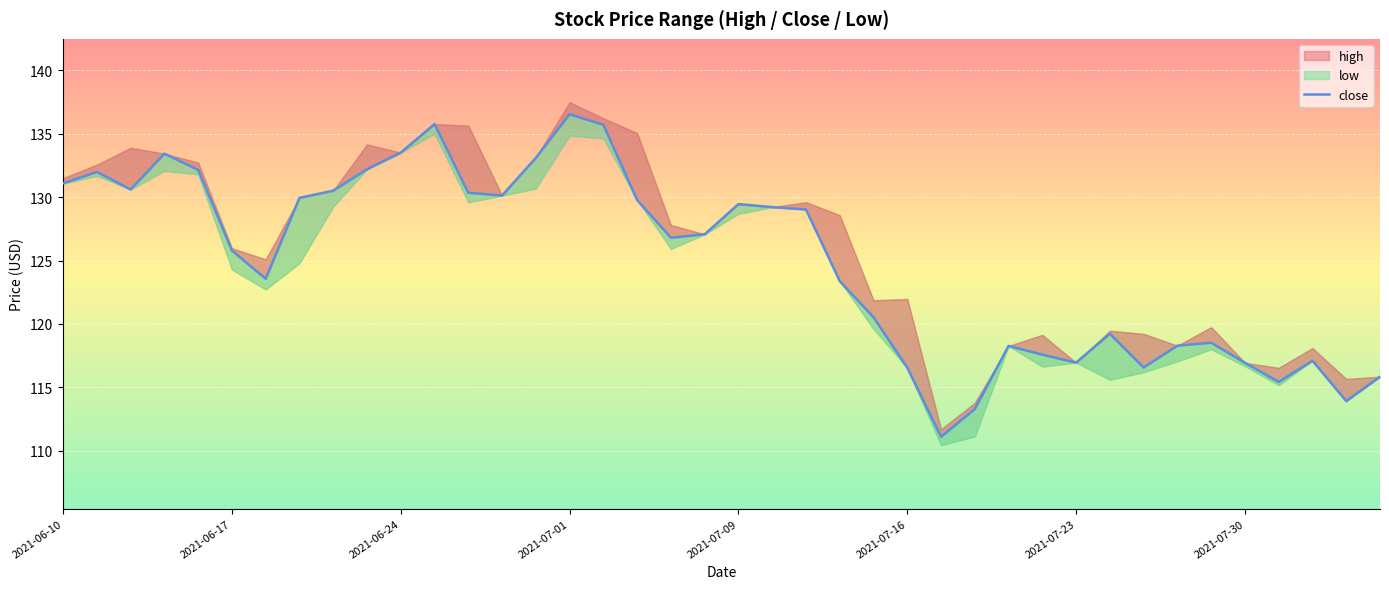

At which category does the chart reach its peak across all series?

2021-07-01